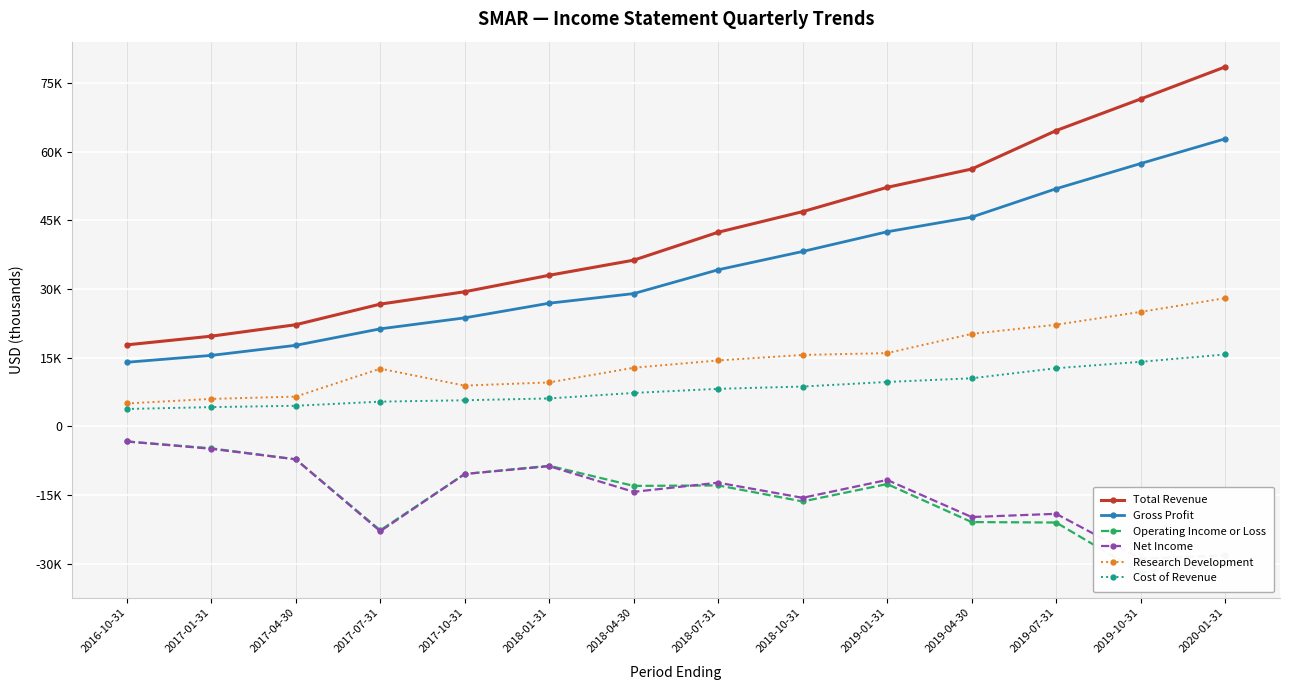

Where does the Total Revenue series first go above 42400?

2018-10-31